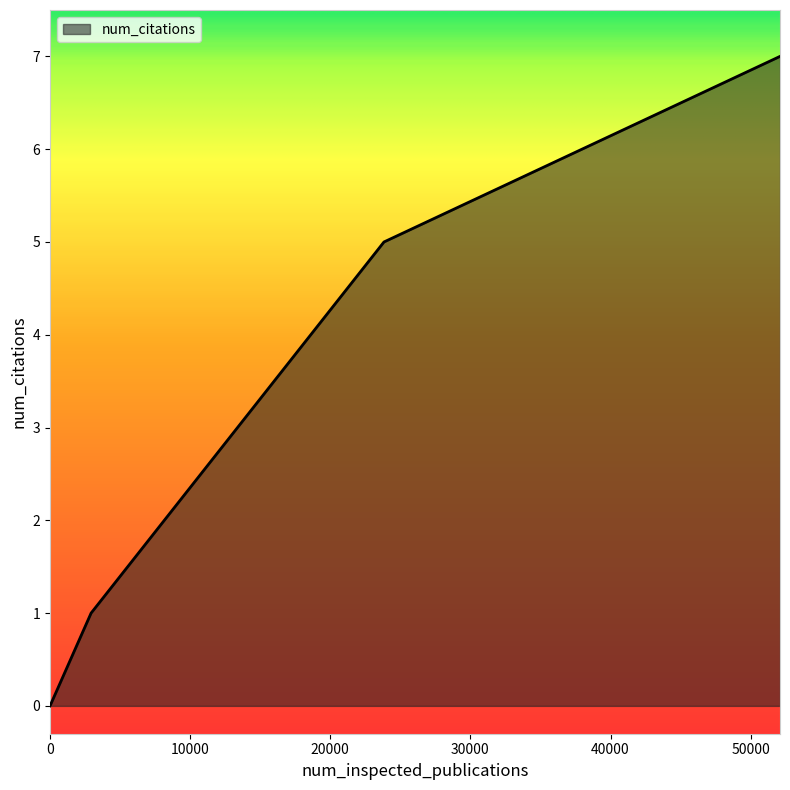

Does the chart have visible grid lines?

No